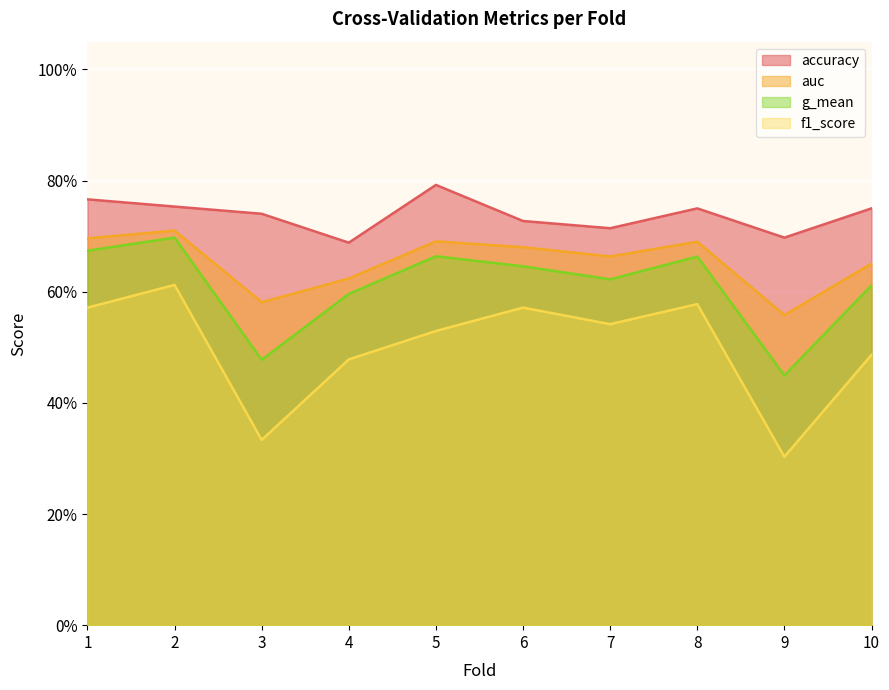

What is the value of the accuracy point at the 7th from the left?

0.7